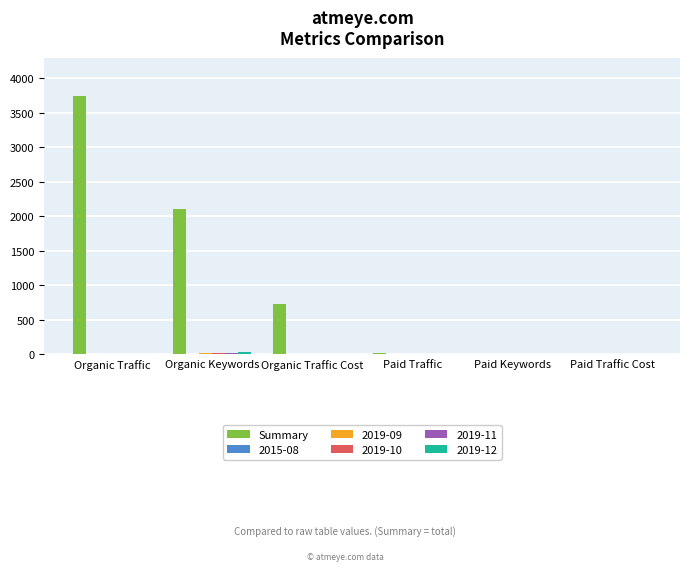

At which label is Summary closest to 1871?

Organic Keywords